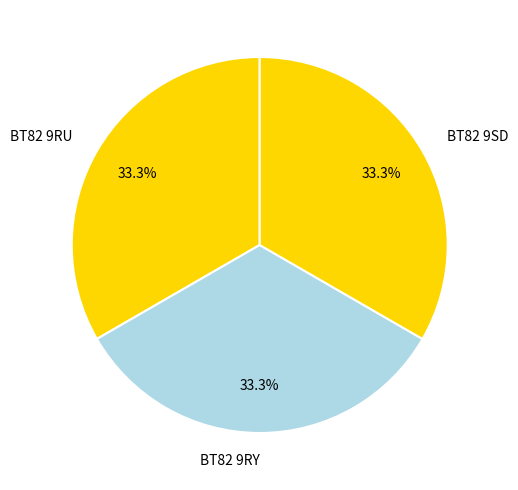

True or false: BT82 9RY accounts for 33% of the total.

True